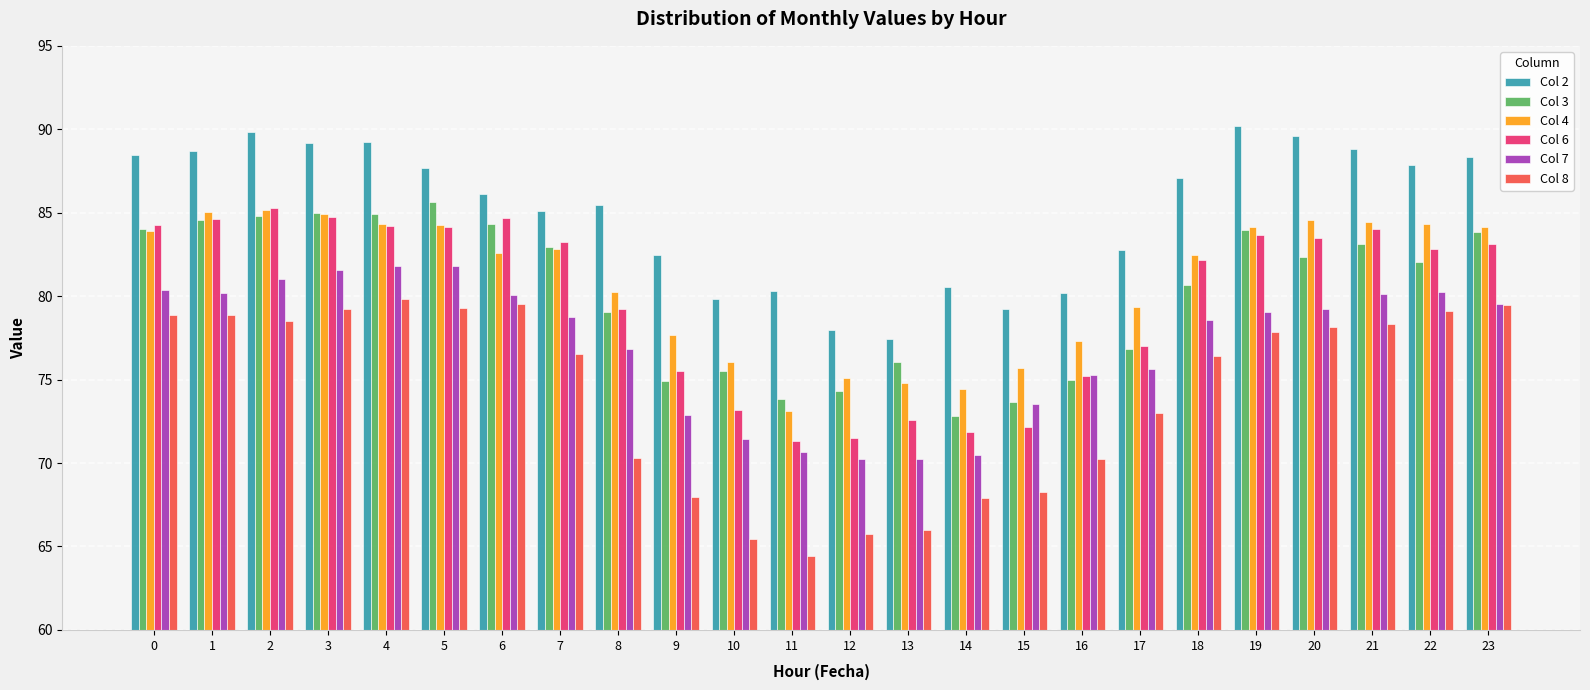

Does the chart contain any negative values?

No